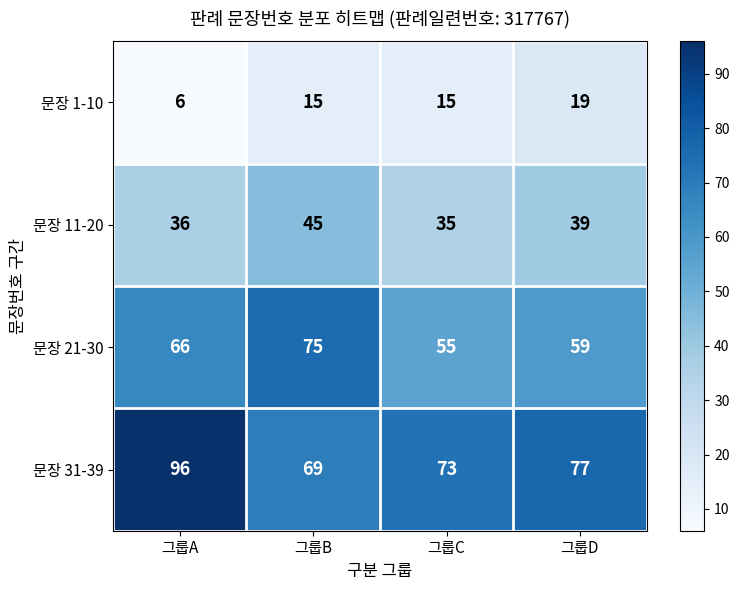

What is the greatest value displayed?

96